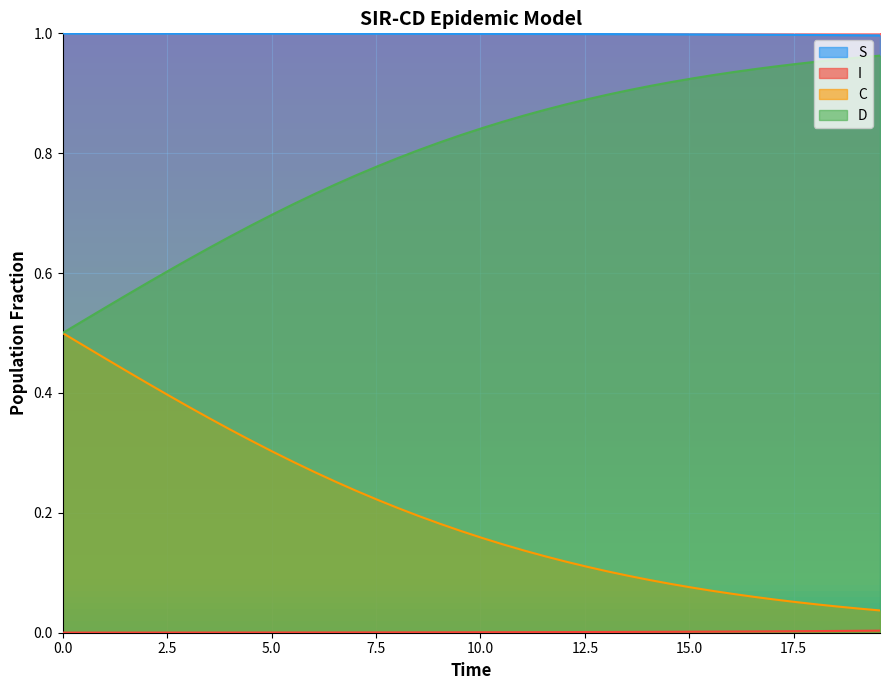

True or false: C and S intersect in this chart.

False